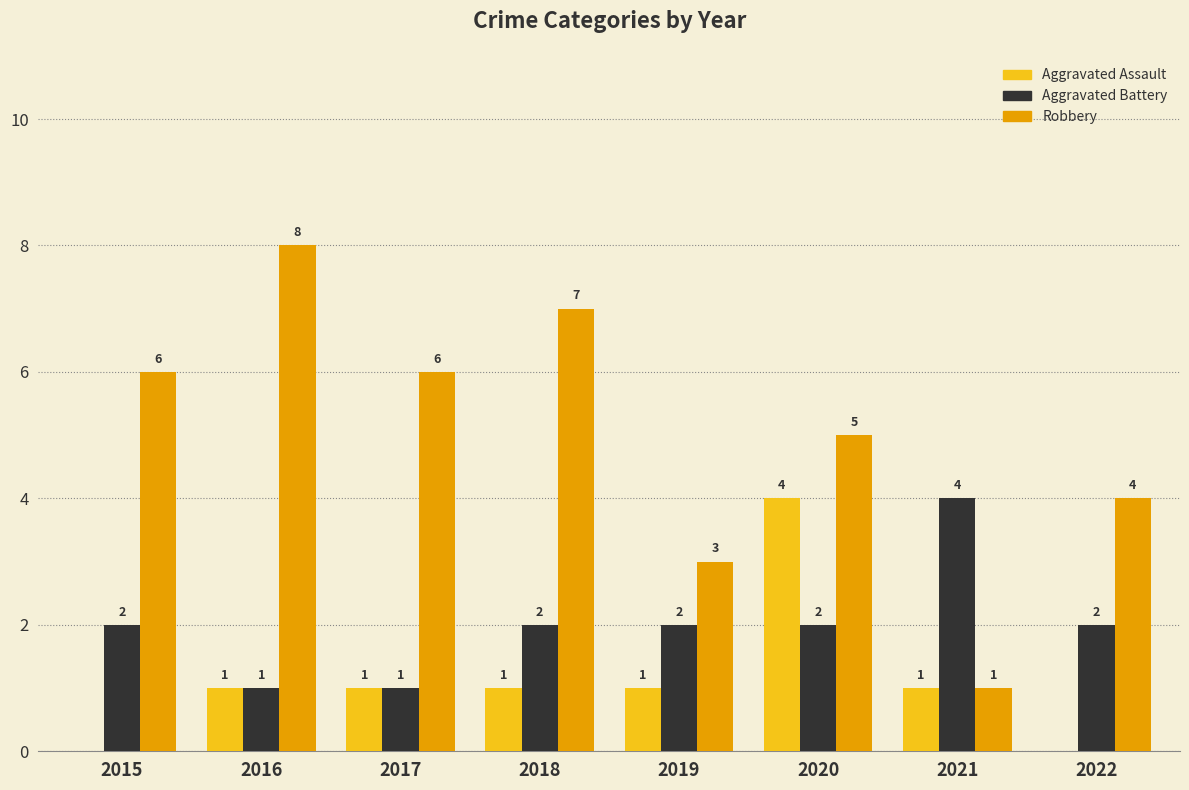

Between 2019 and 2020, which series saw the biggest shift?

Aggravated Assault